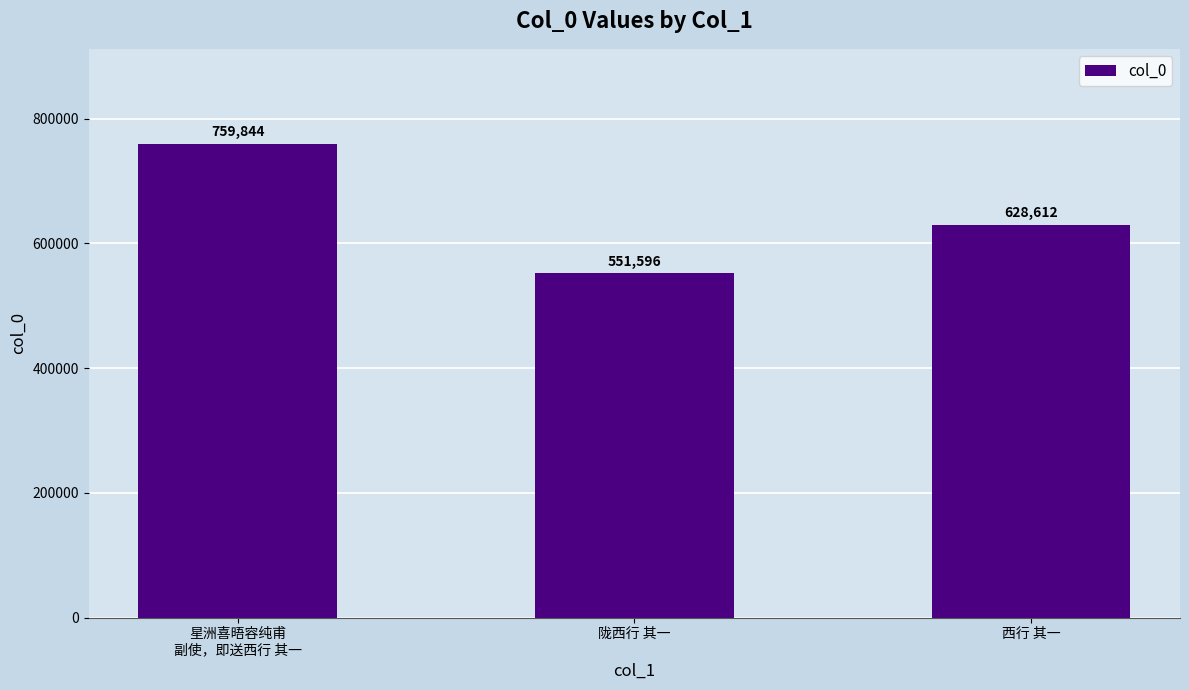

Rank the categories by value from lowest to highest.

陇西行 其一, 西行 其一, 星洲喜晤容纯甫
副使，即送西行 其一